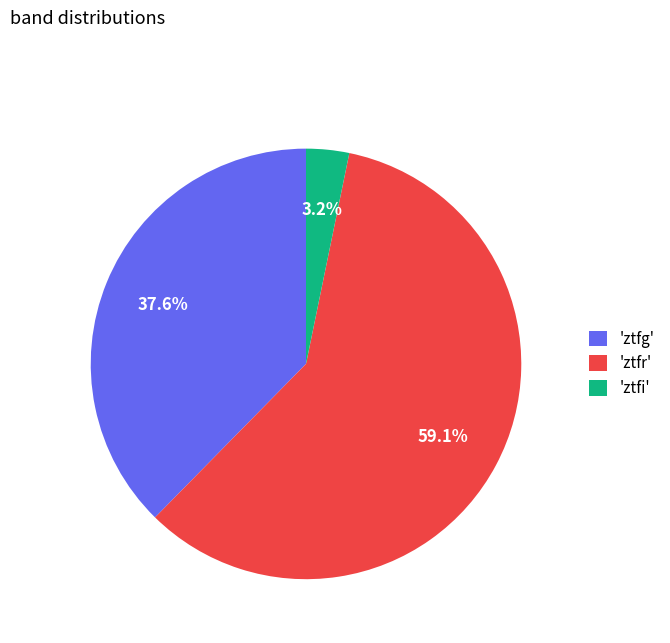

Is 'ztfr' the majority of the pie?

Yes